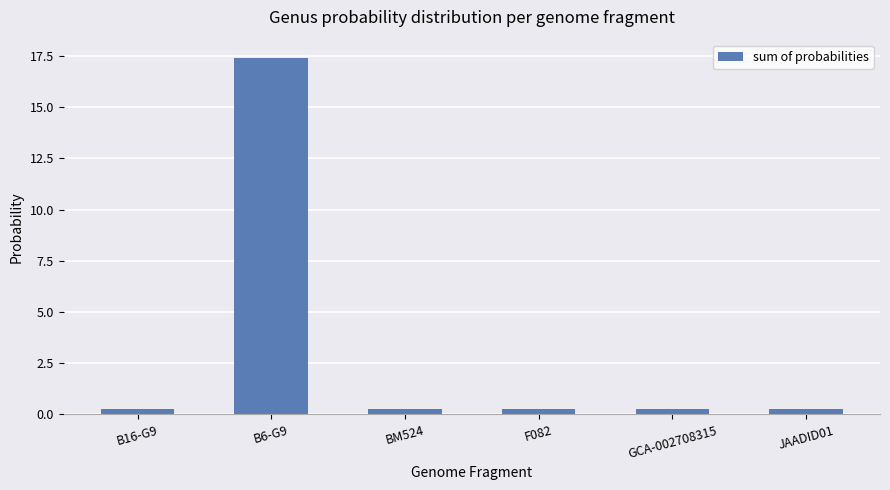

What is the minimum value shown in the chart?

0.3